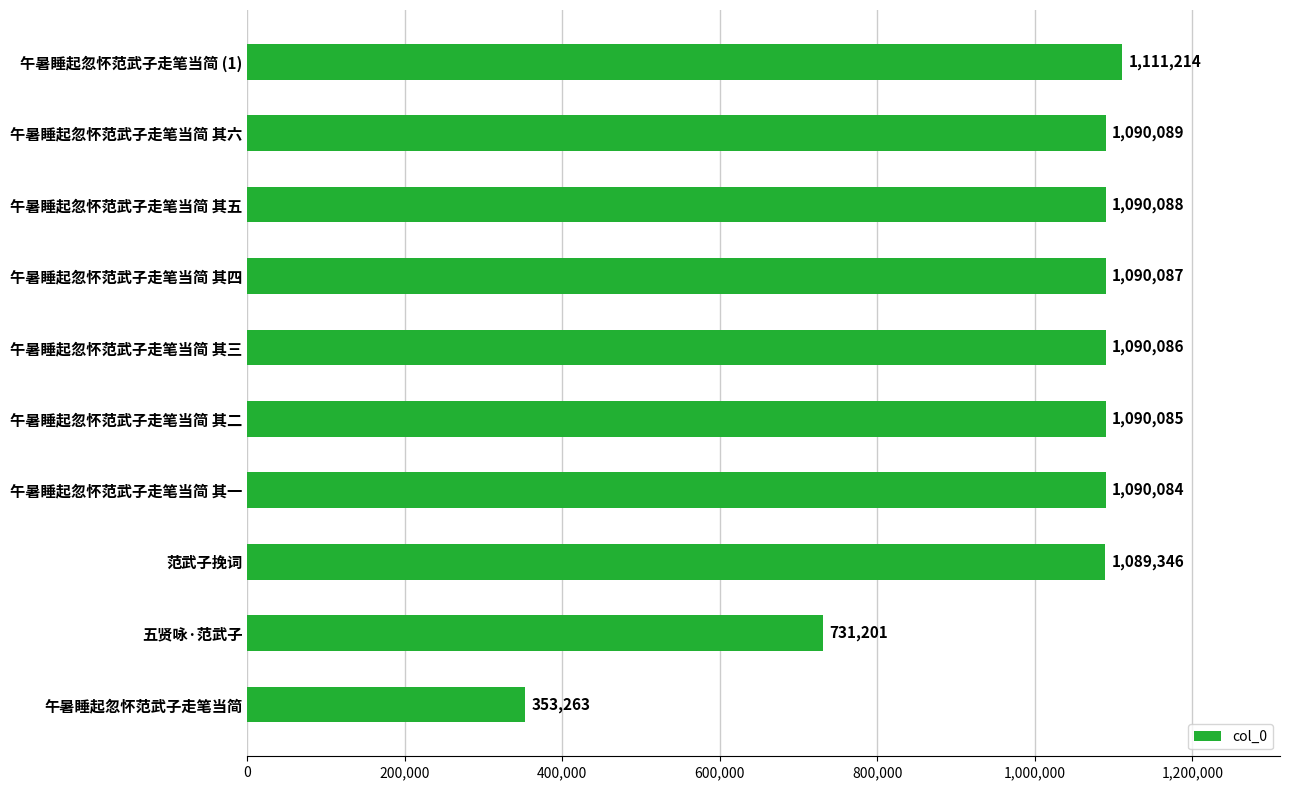

True or false: the data shows 1926101 at 范武子挽词.

False